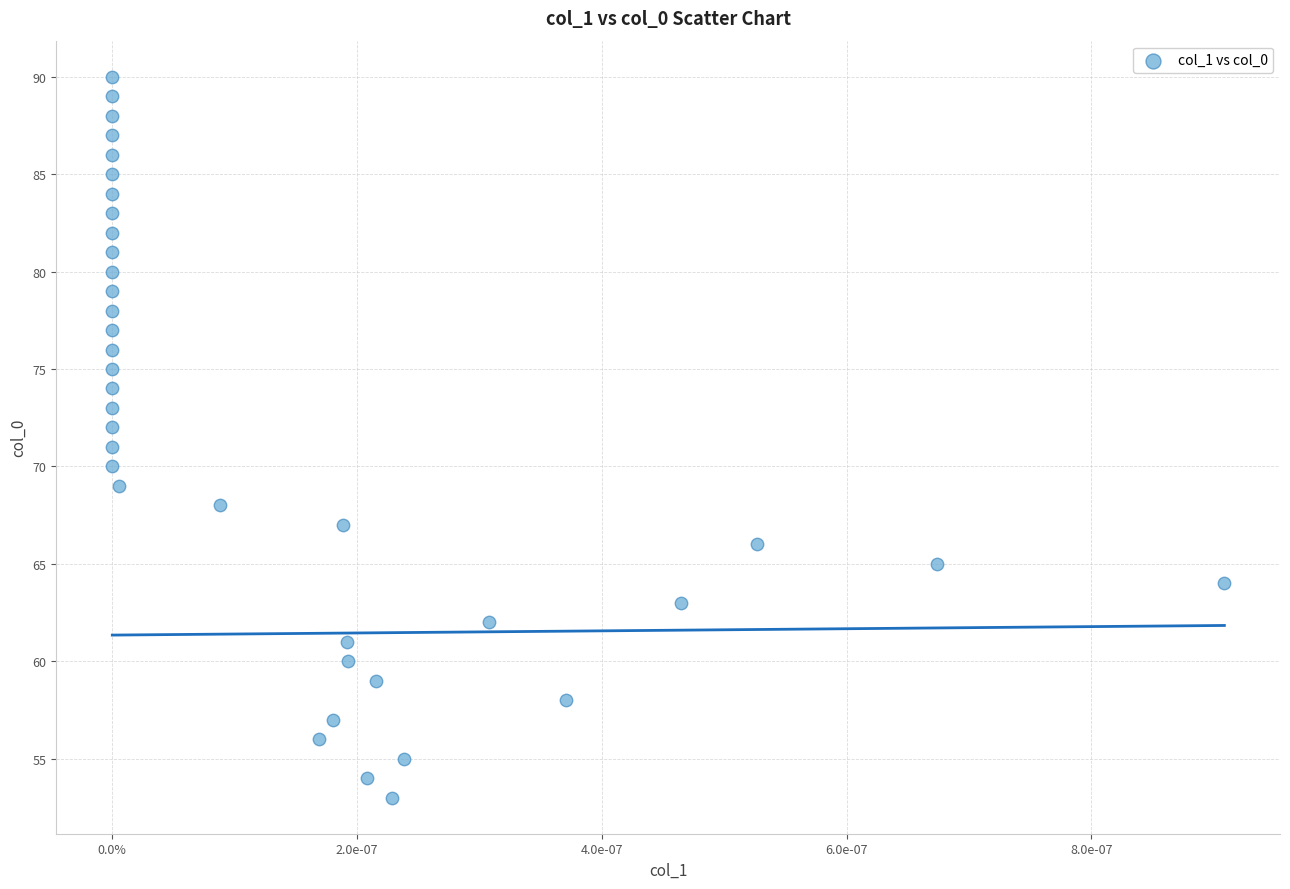

What is the range of Y values (max minus min)?

37